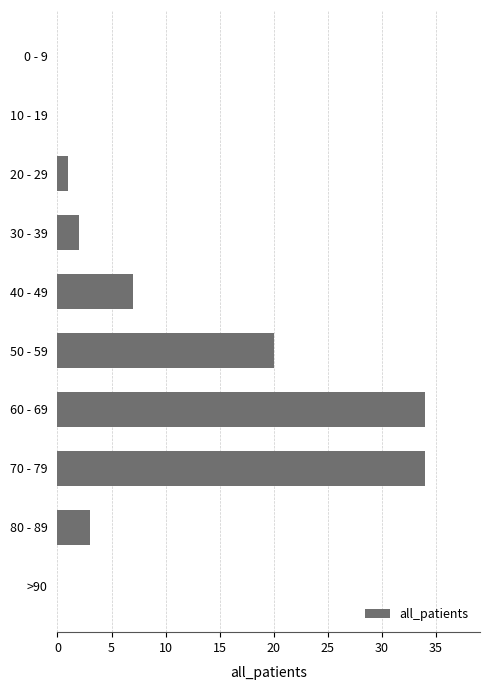

What is the sum of all values?

101